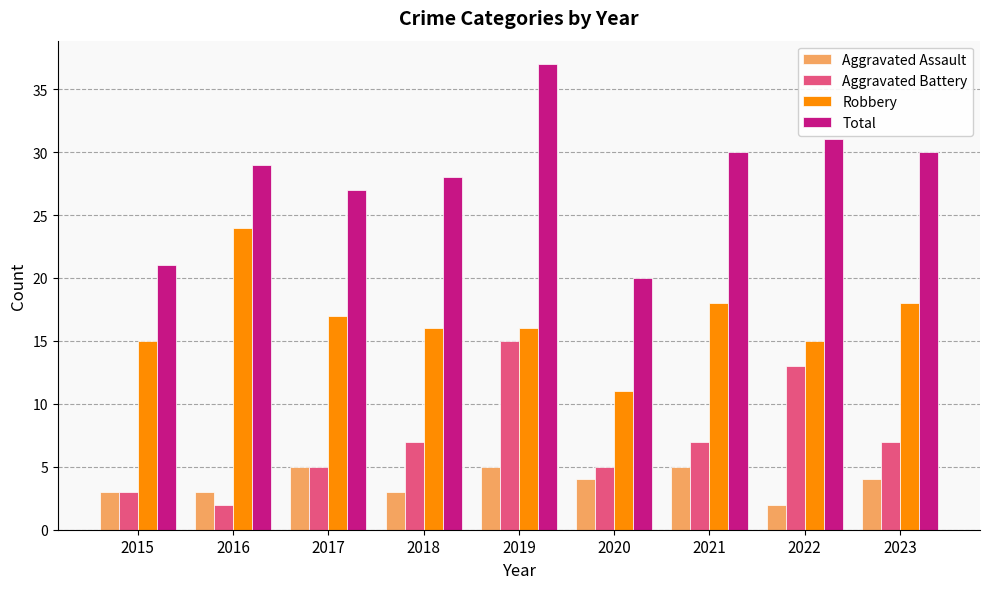

What is the value of the Aggravated Battery bar at the 4th from the left?

7